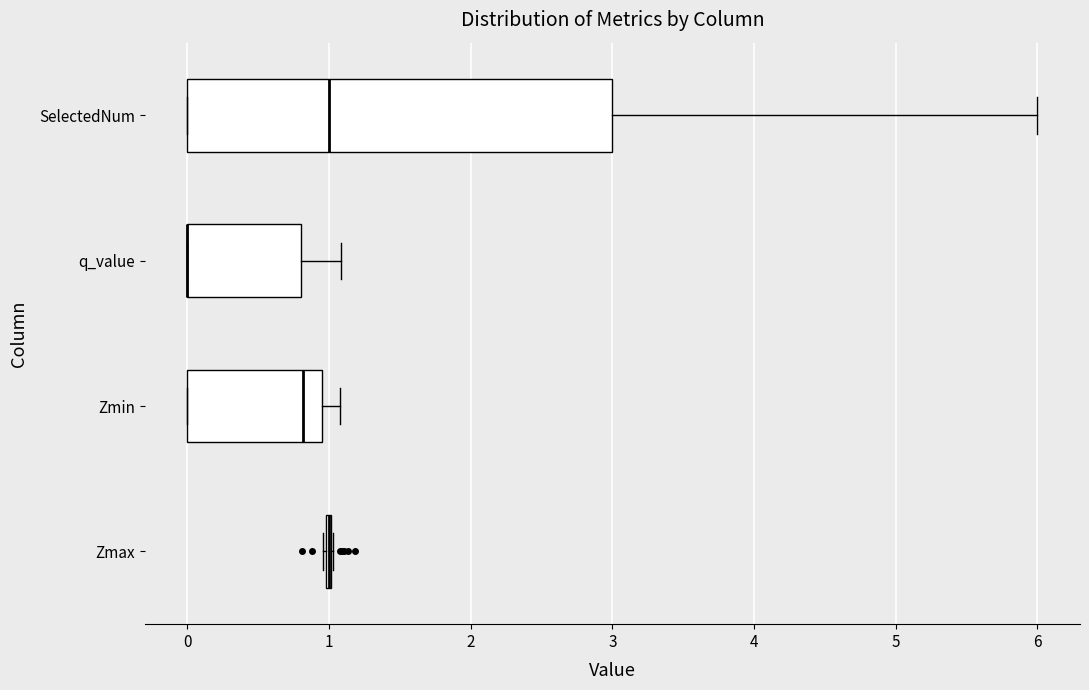

Which box is the widest, from its left edge to its right edge?

SelectedNum